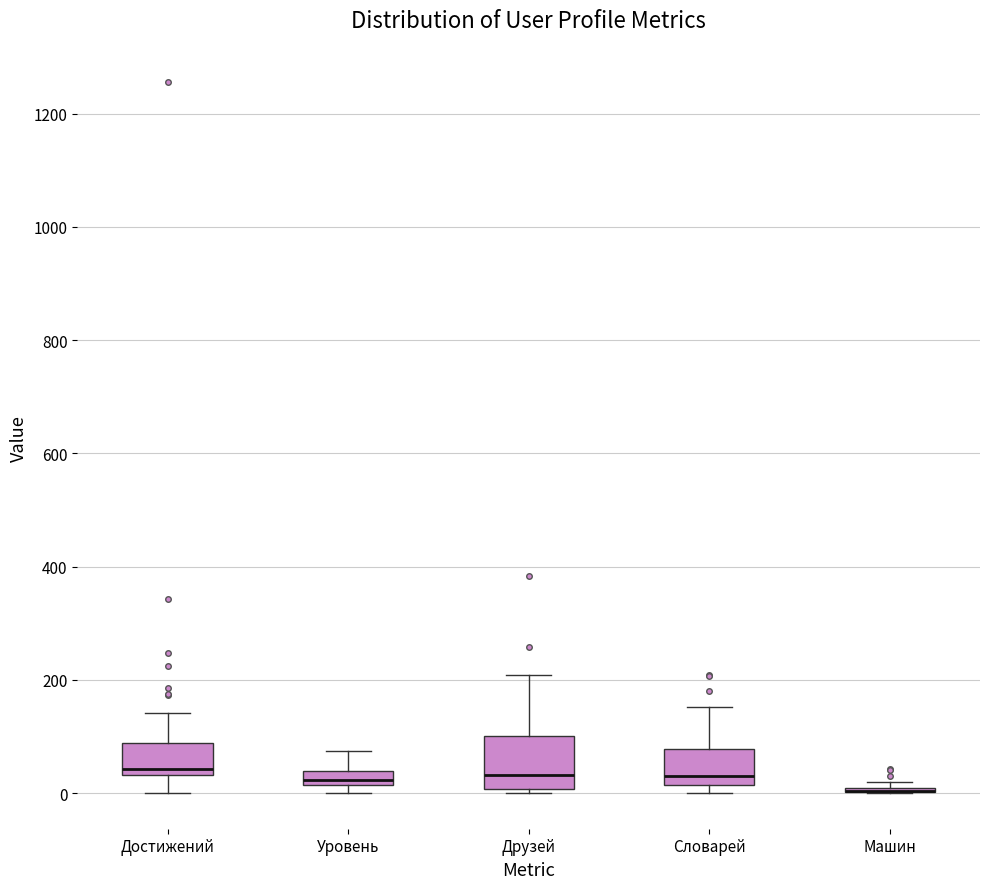

Which box is the tallest, from its lower edge to its upper edge?

Друзей